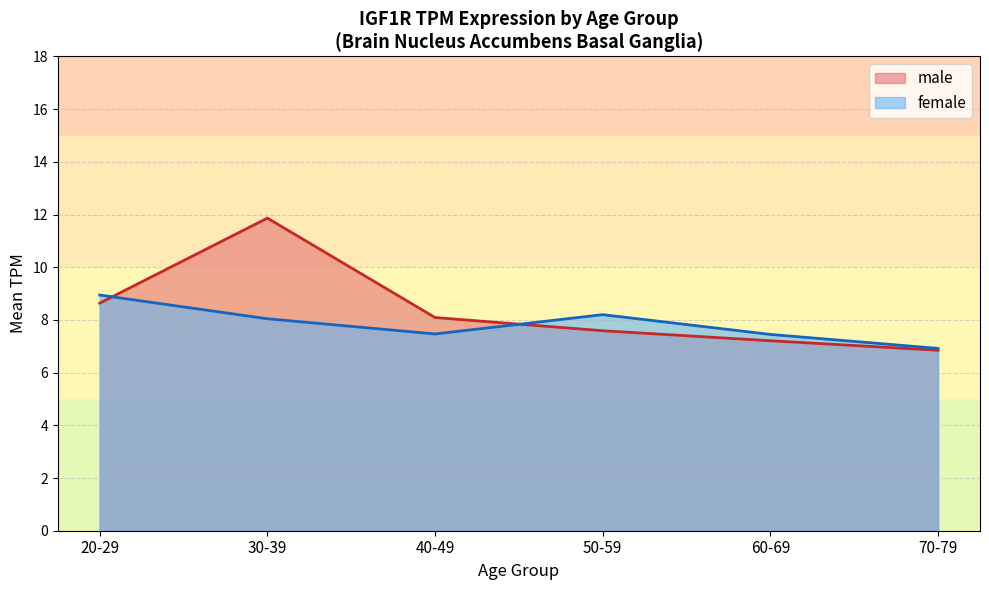

True or false: male has more than 2 interior local peaks.

False